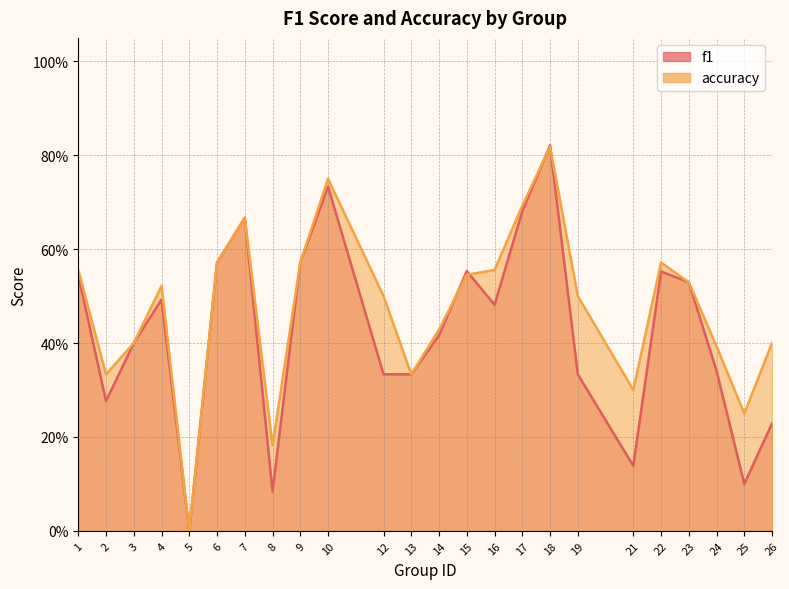

What is the value of the f1 point at the 15th from the left?

0.5